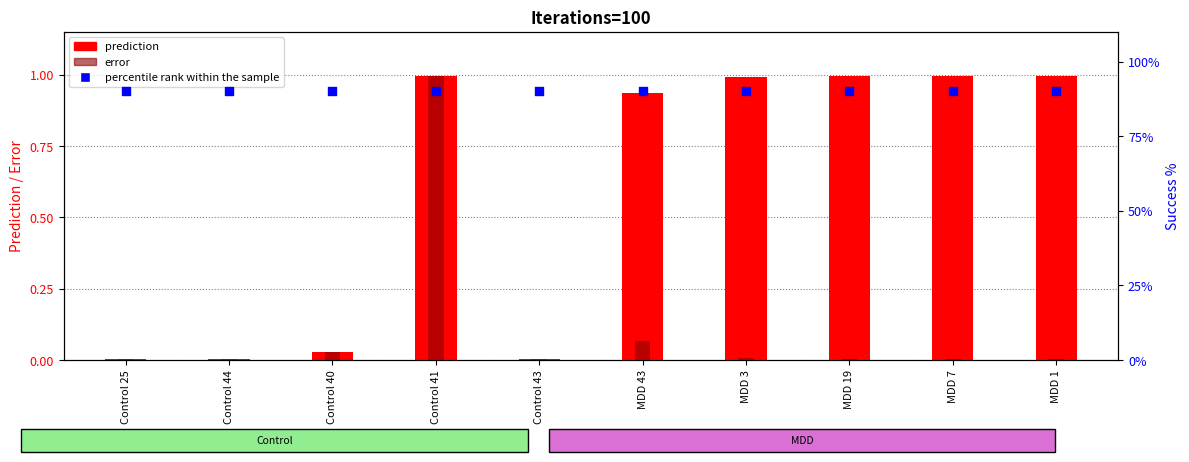

Is the value of percentile rank within the sample at Control 44 greater than the value of error at Control 44?

Yes